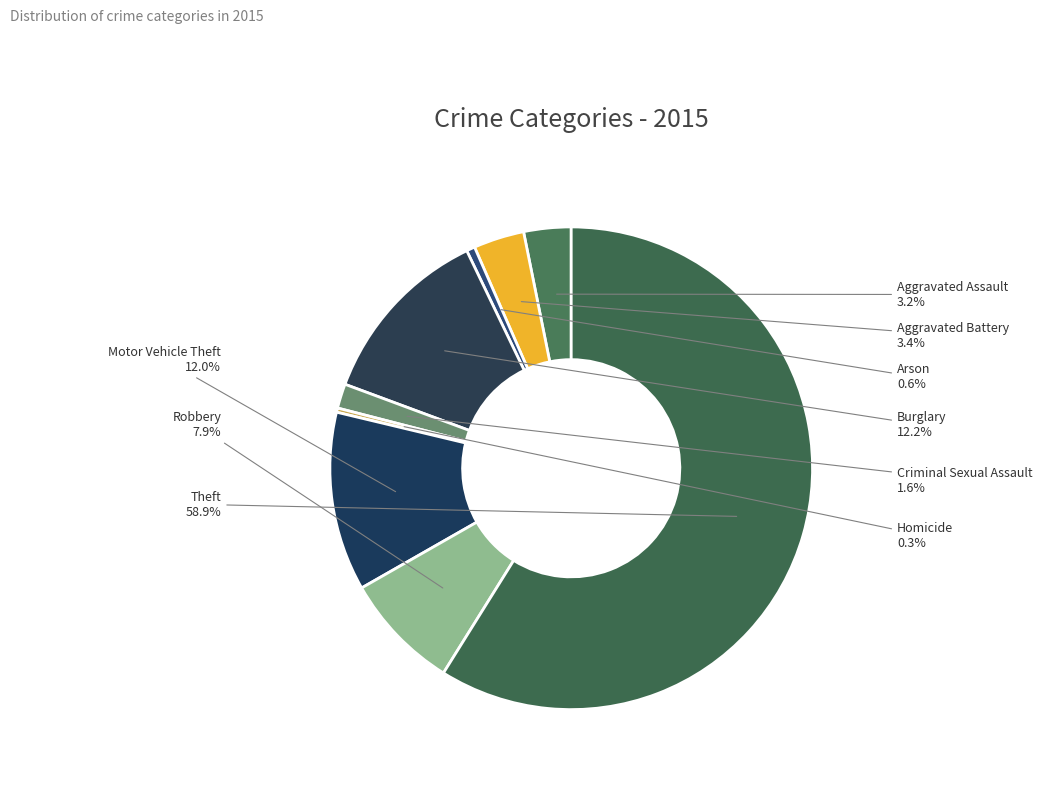

True or false: Aggravated Battery accounts for 3% of the total.

True